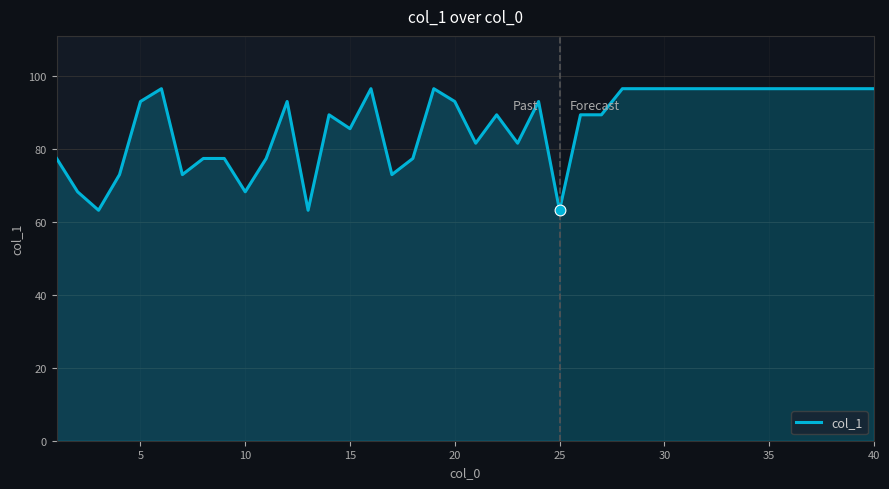

What is the greatest value displayed?

96.6